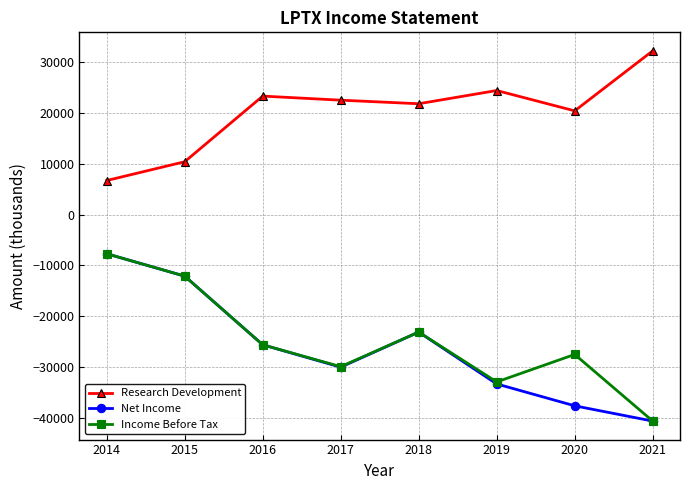

What is the average value of the Net Income series?

-26250